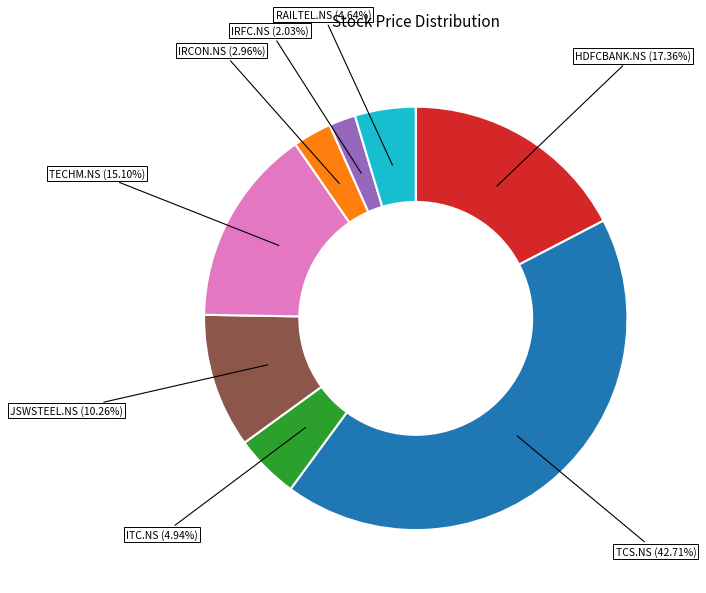

Is there any slice that represents more than half of the pie?

No